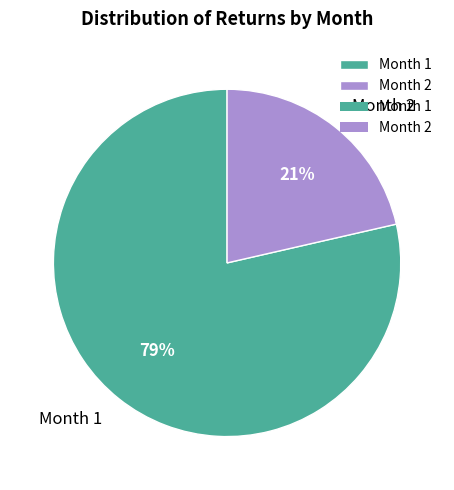

The Month 1 slice represents 79% of the pie. True or false?

True